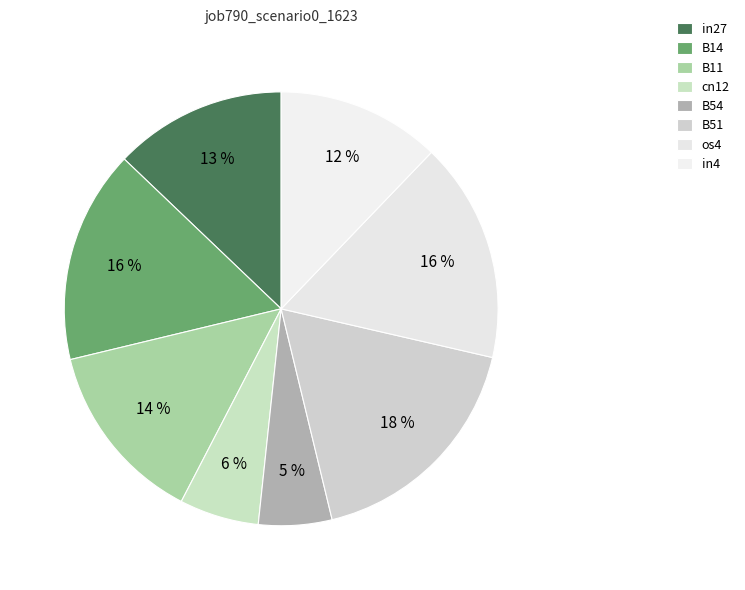

Does os4 account for over 50% of the chart?

No